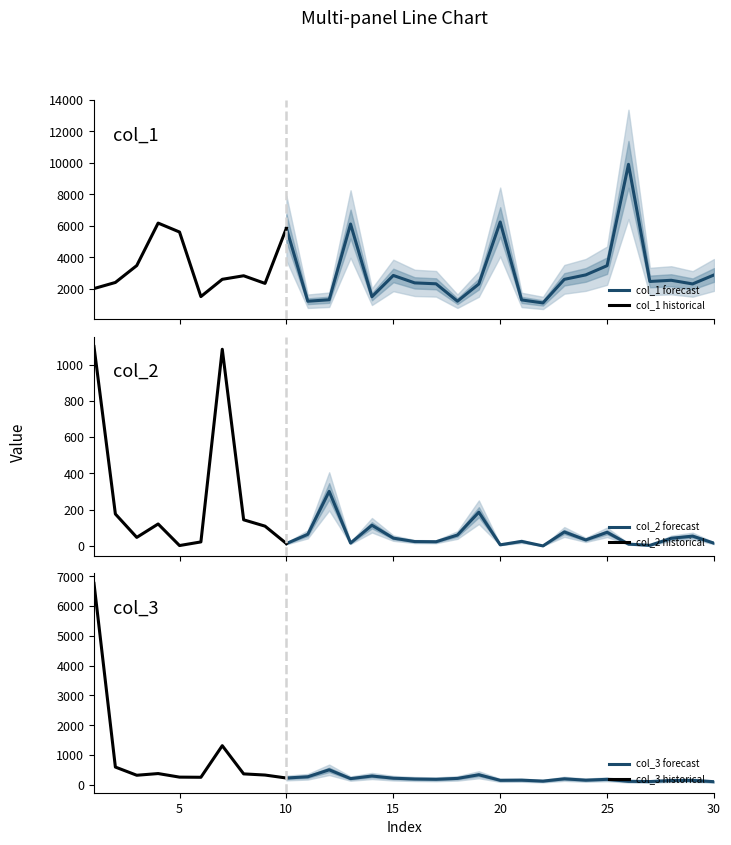

True or false: col_3 has a value of 473 at 18.

False